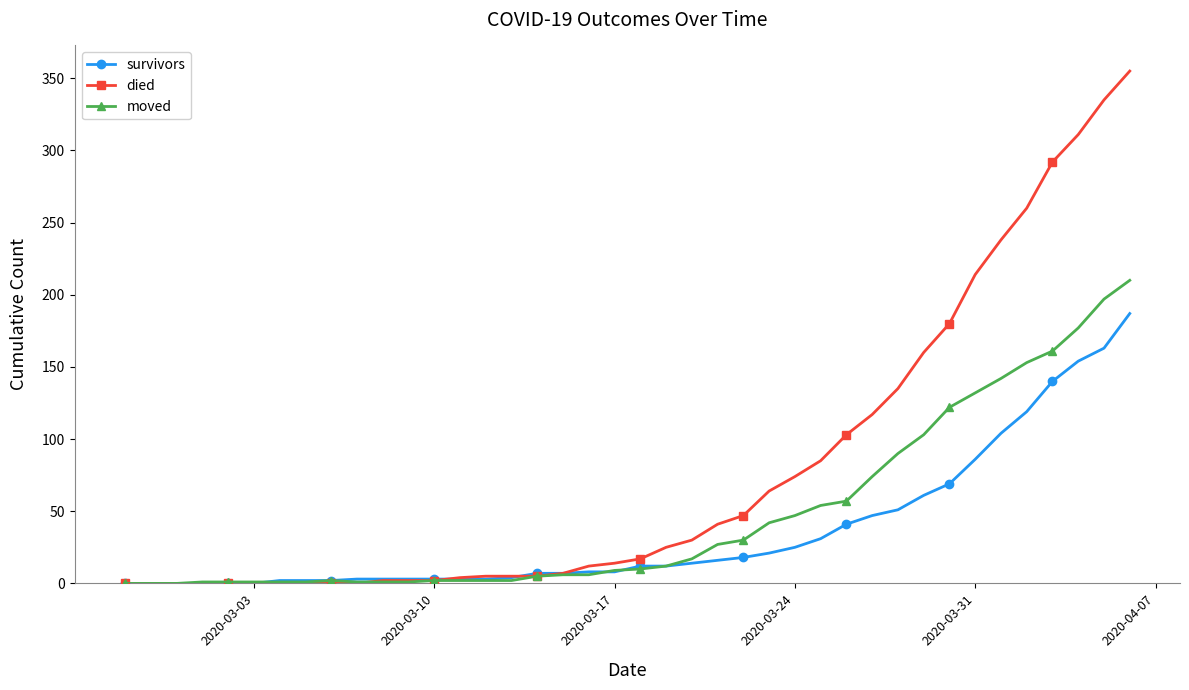

Does the chart display data point markers on the line(s)?

Yes